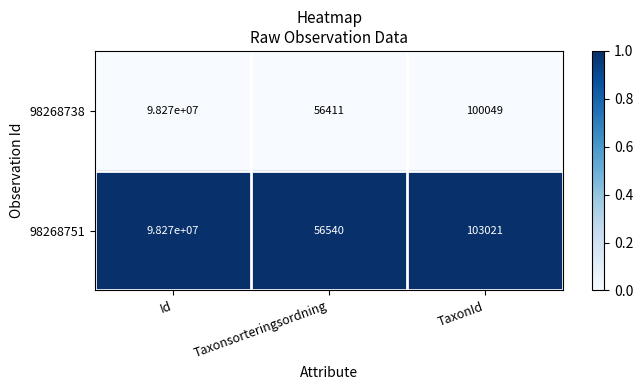

Reading right to left, what are all the values shown in this chart?

98268738: 100049	56411	98270000
98268751: 103021	56540	98270000